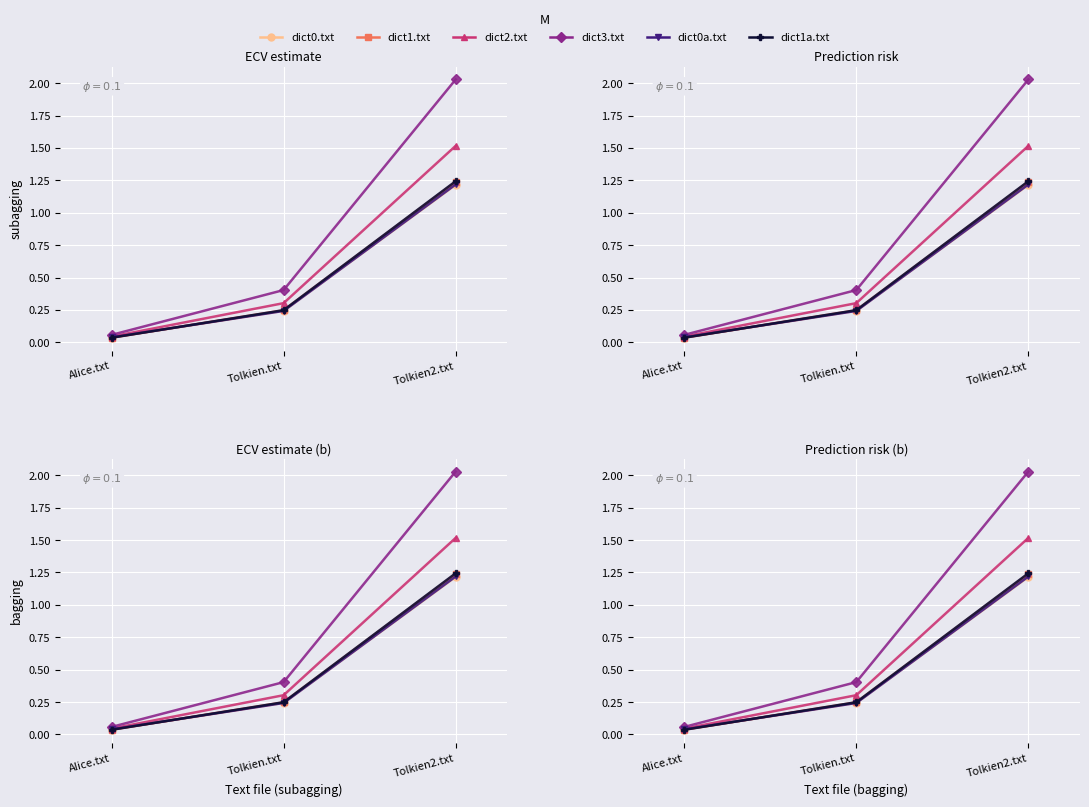

Reading left to right, what are all the values shown in this chart?

dict0.txt: 0.0	0.2	1.2
dict1.txt: 0.0	0.2	1.2
dict2.txt: 0.0	0.3	1.5
dict3.txt: 0.1	0.4	2.0
dict0a.txt: 0.0	0.2	1.2
dict1a.txt: 0.0	0.2	1.2